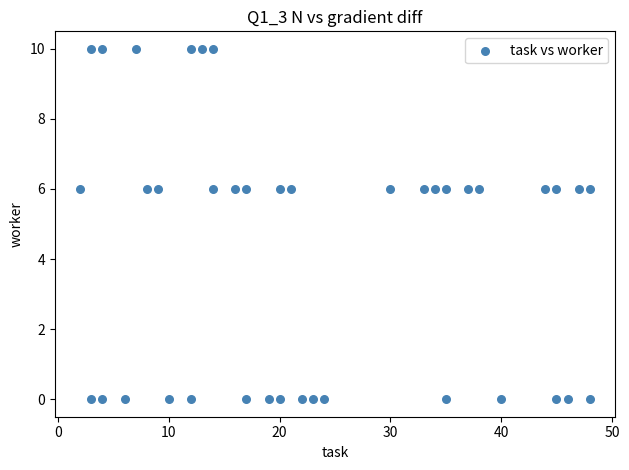

What is the range of X values (max minus min)?

46